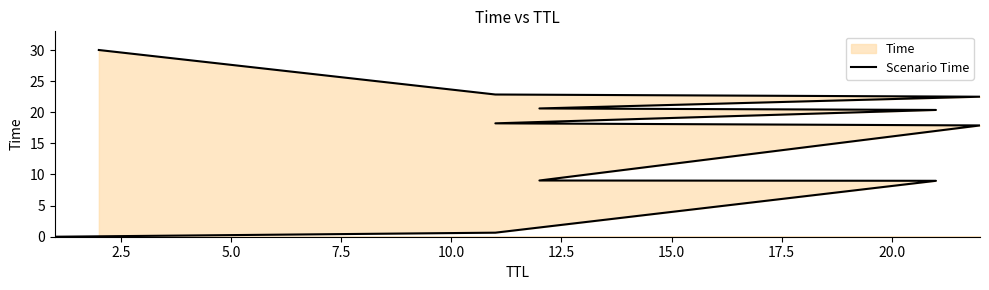

What is the ratio of the value at 17.5 to the value at 20.0?

0.9